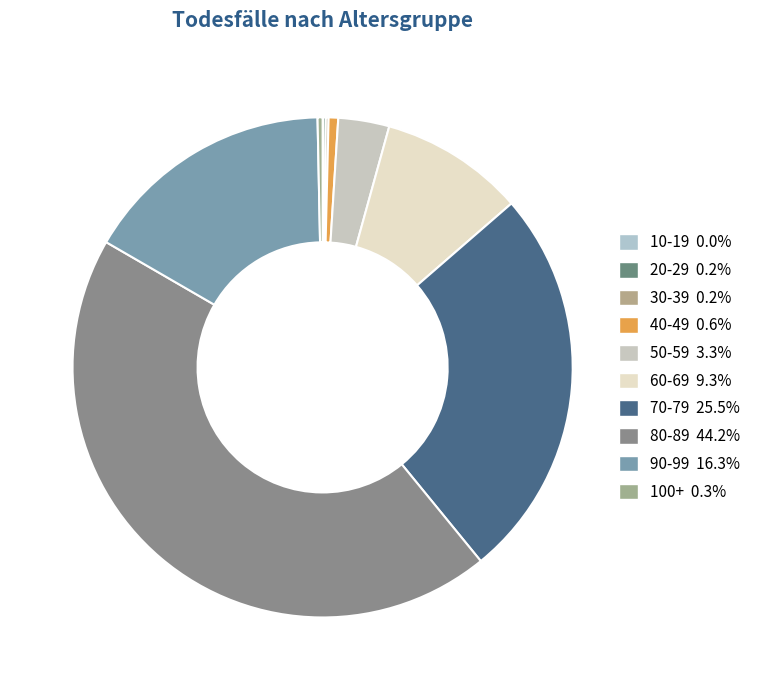

The 20-29 slice represents 11% of the pie. True or false?

False